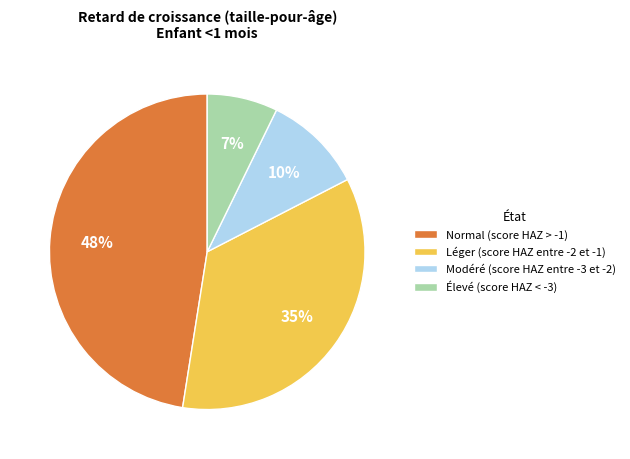

True or false: Normal (score HAZ > -1) accounts for 56% of the total.

False